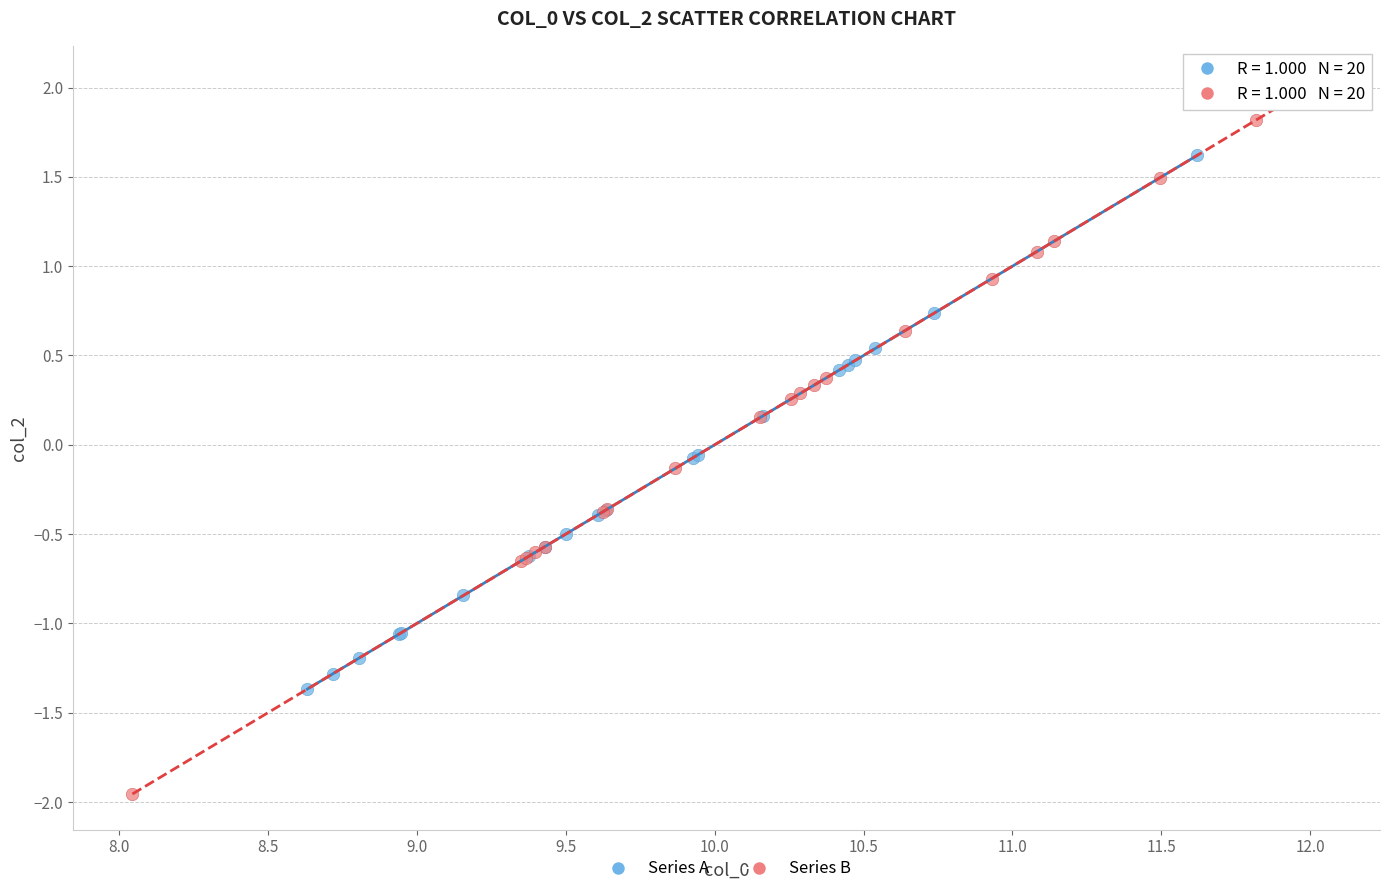

Which series reaches the minimum Y coordinate?

Series B